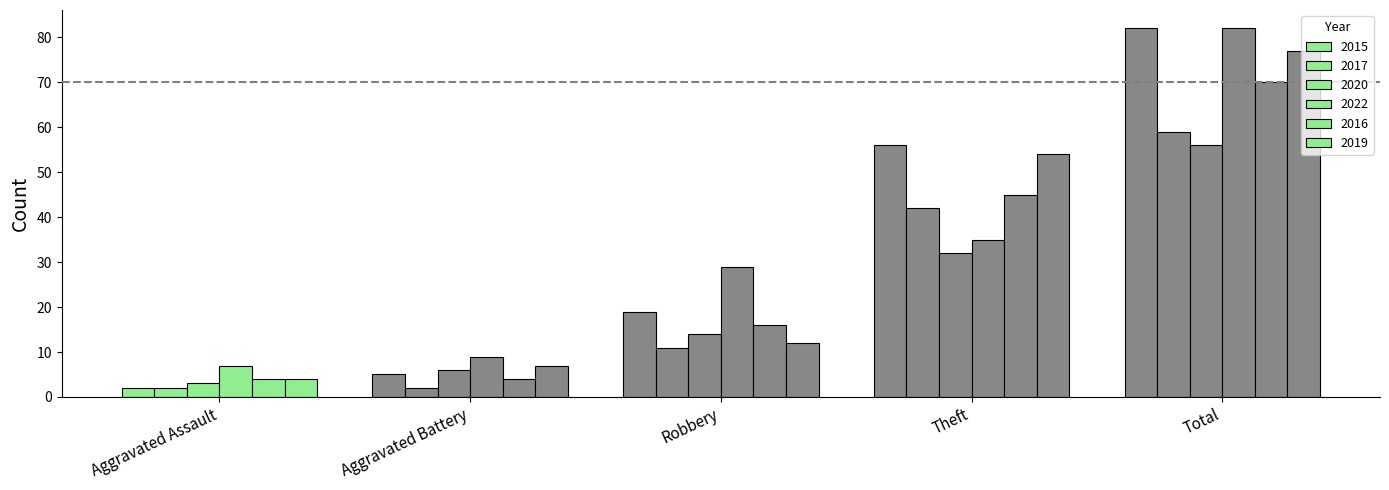

What is the difference between the highest and lowest values at Total?

26